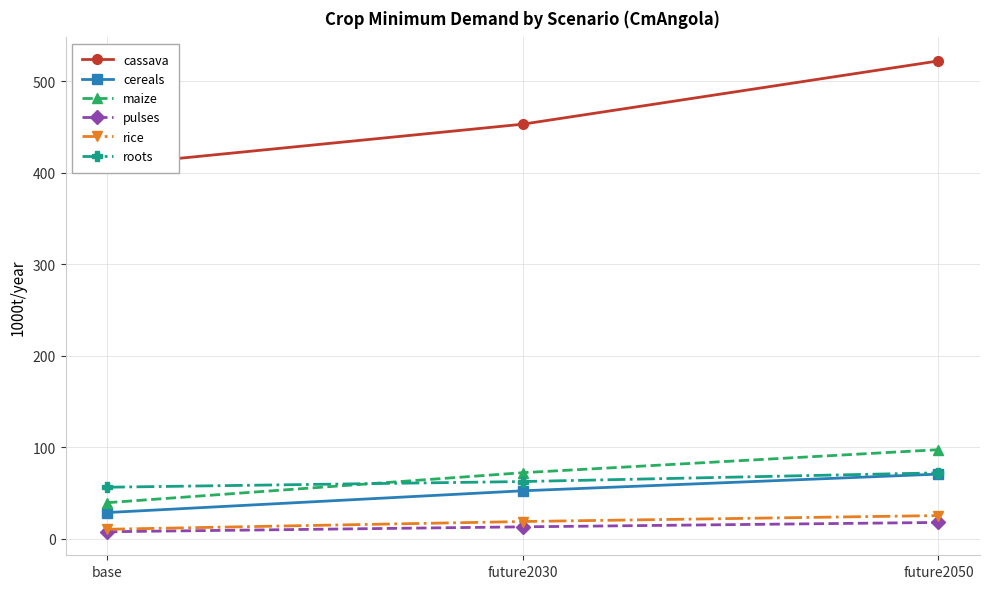

Which series has the largest range (max minus min)?

cassava